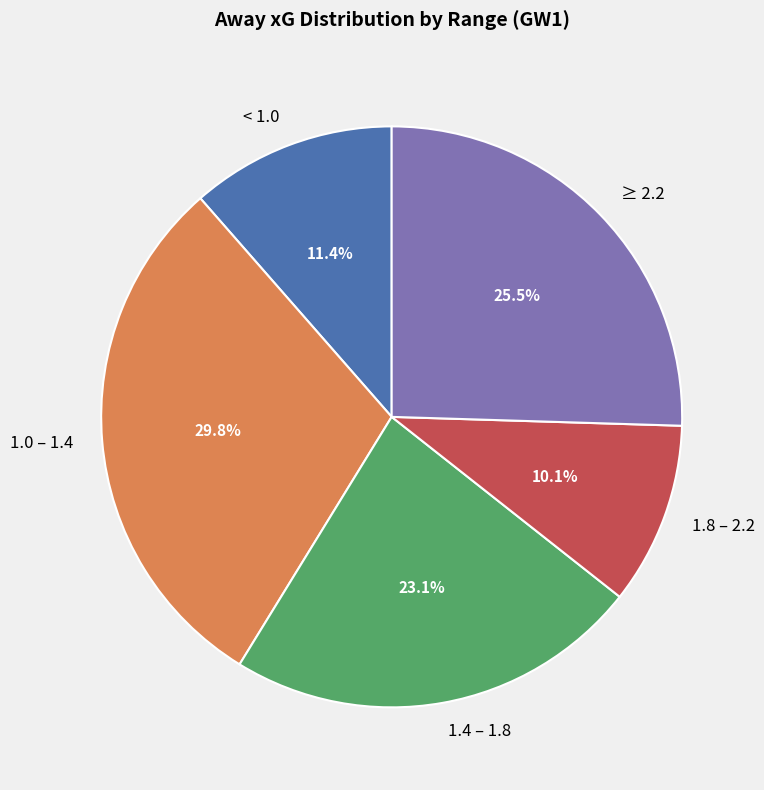

What is the smallest slice in the pie chart?

1.8 – 2.2